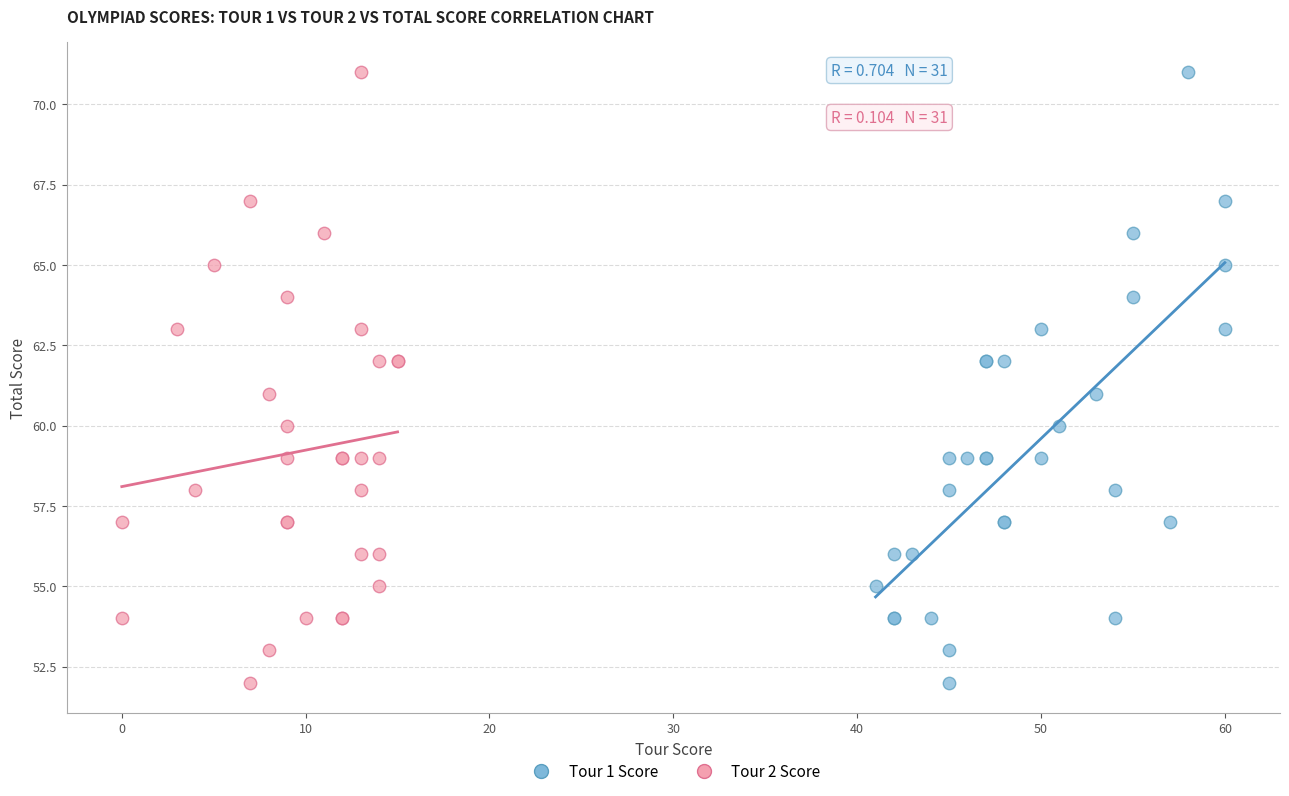

What are all the series names shown in the legend?

Tour 1 Score, Tour 2 Score